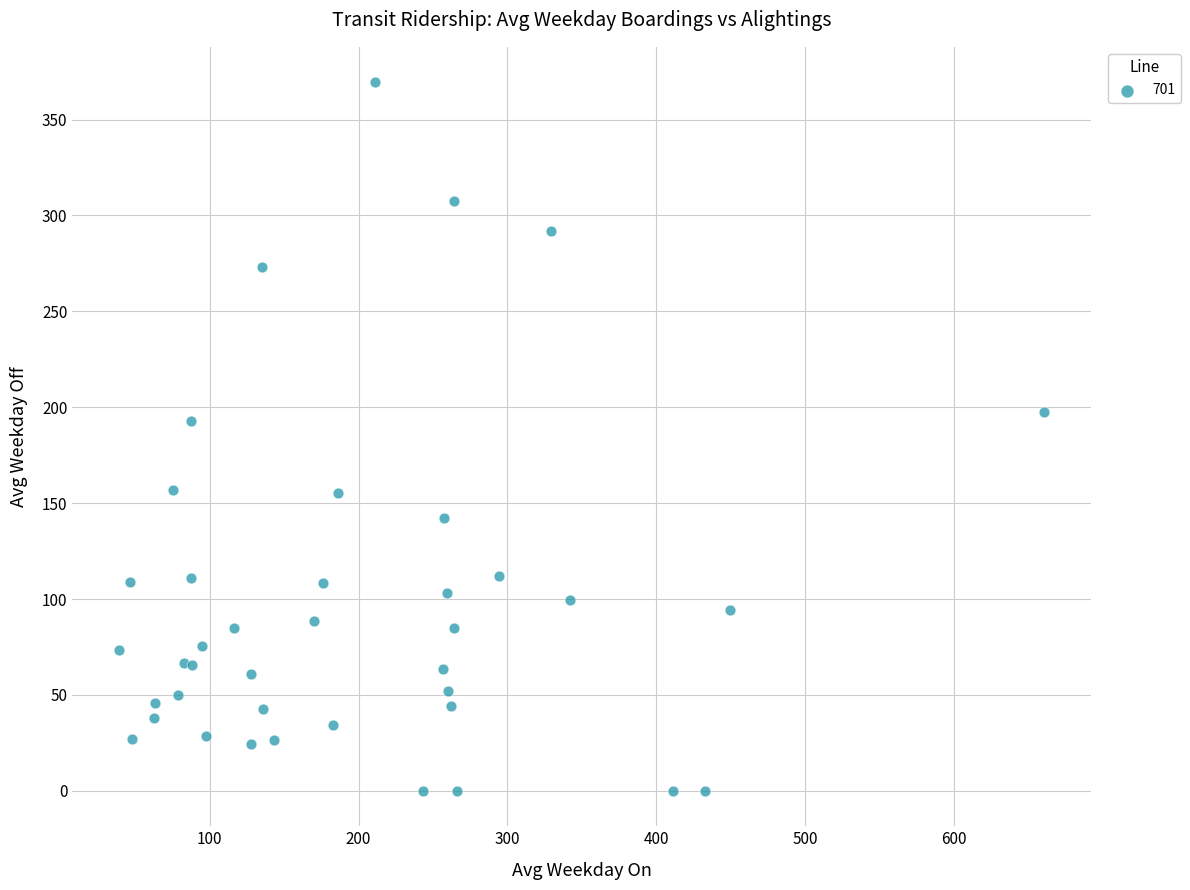

What Y value in the scatter plot is closest to 184?

192.8